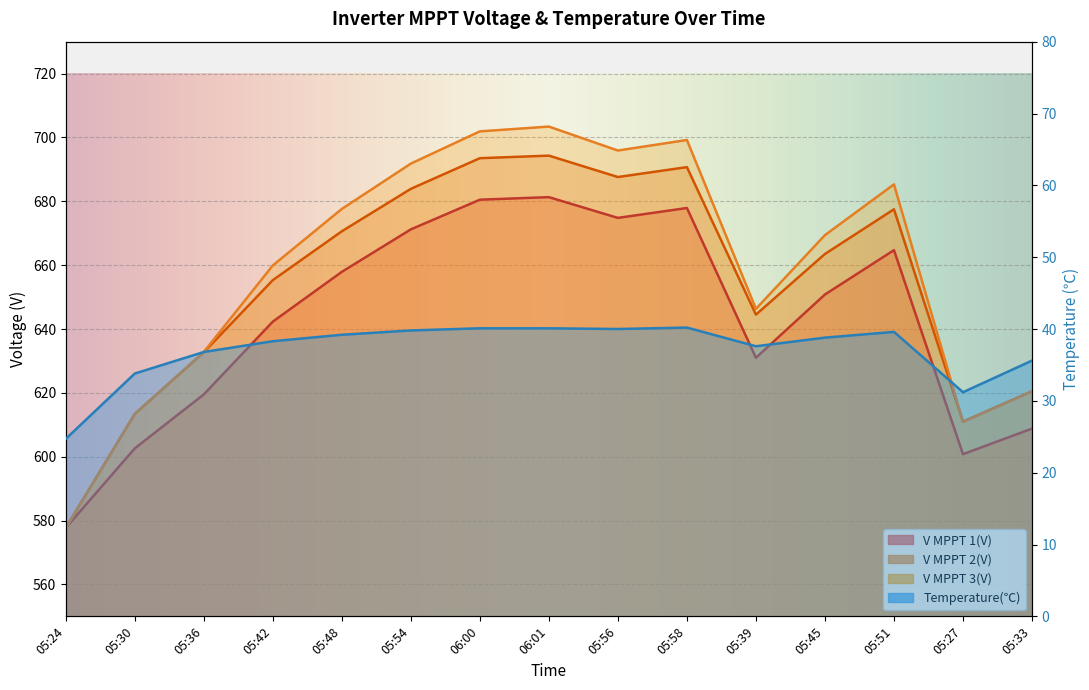

At how many categories does at least one series exceed 642?

10